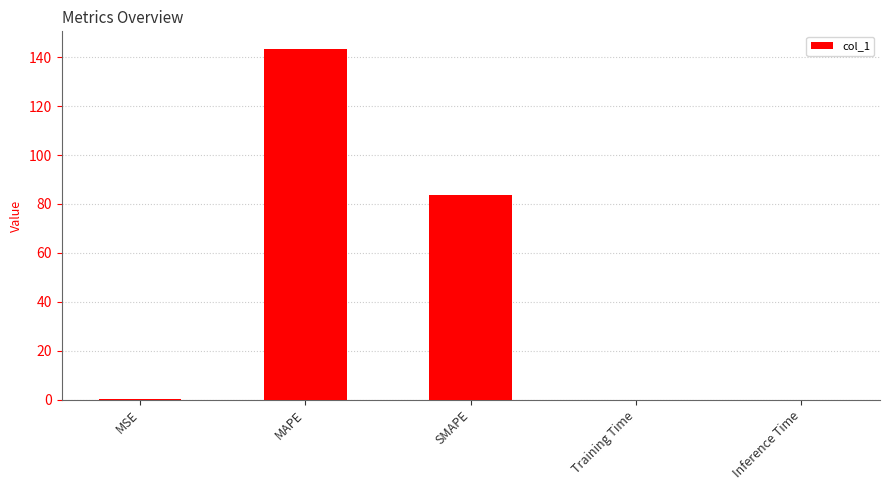

The value at Inference Time is 0.0. True or false?

True